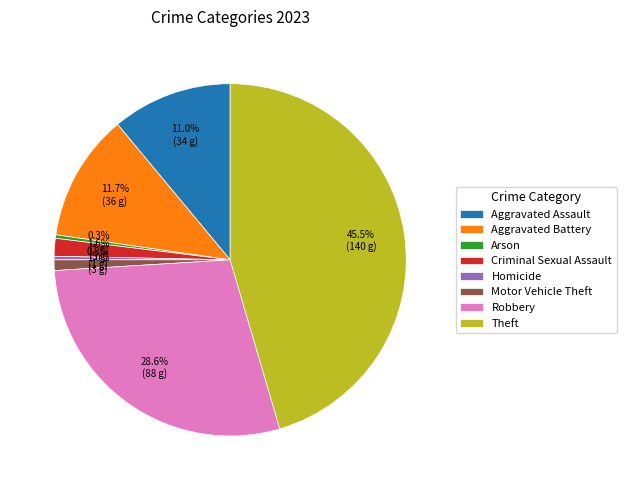

The Motor Vehicle Theft slice represents 1% of the pie. True or false?

True